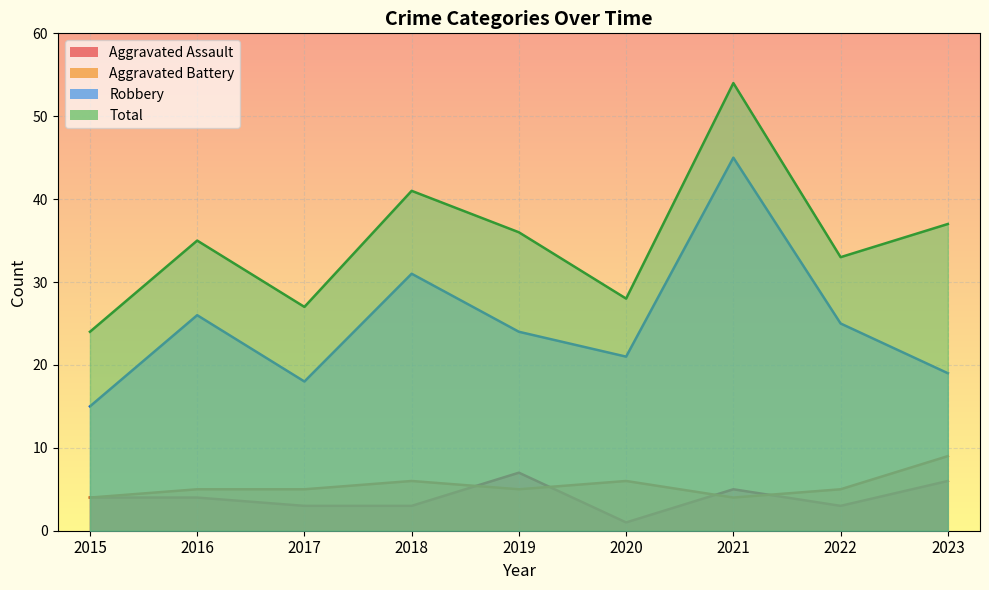

What is the difference between the second highest and minimum values in the Robbery series?

16